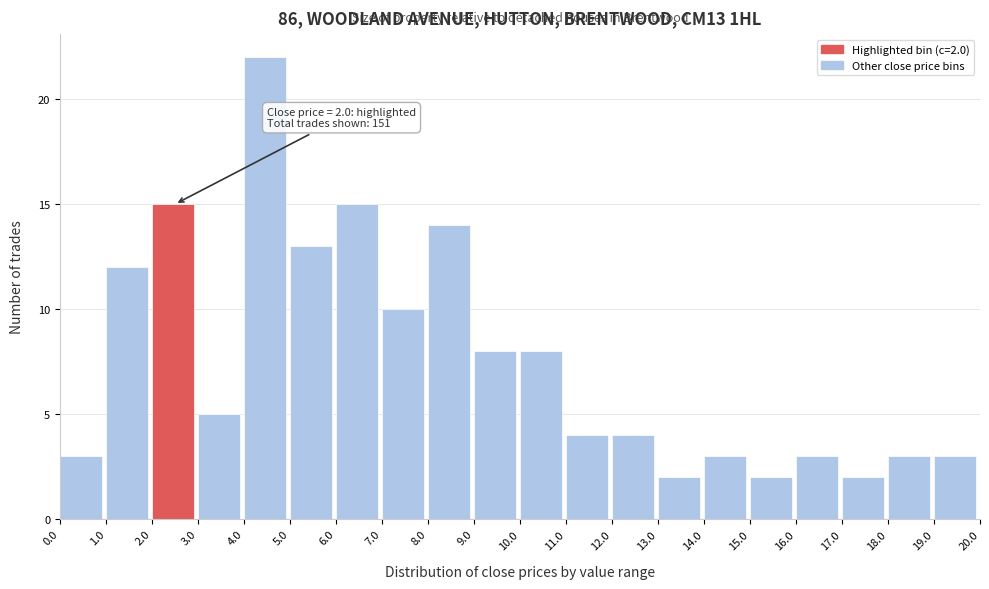

Over which range of the x-axis is the bar tallest?

4.0 to 5.0